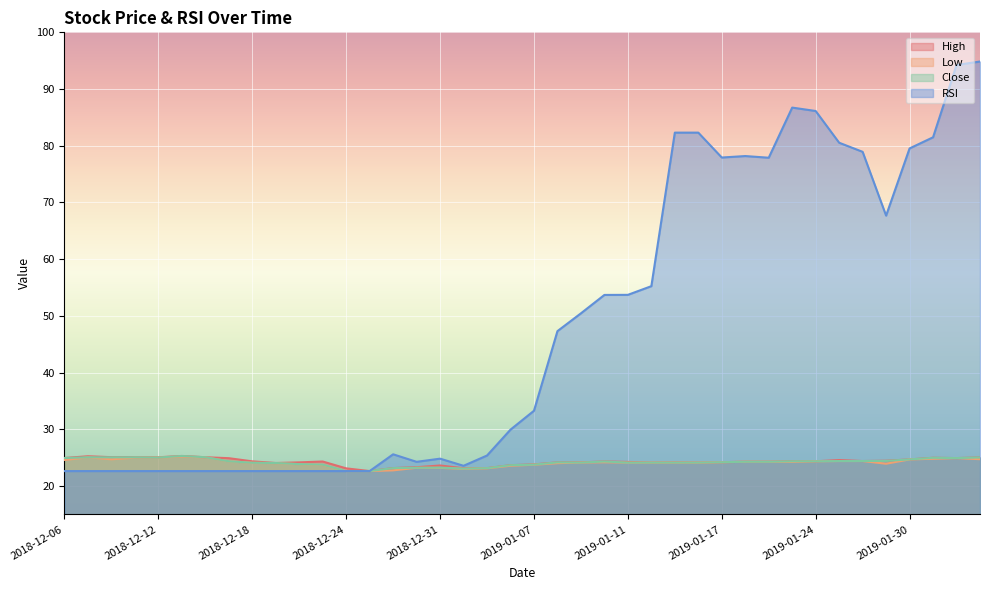

What is the total value across all series at 2018-12-20?

94.6